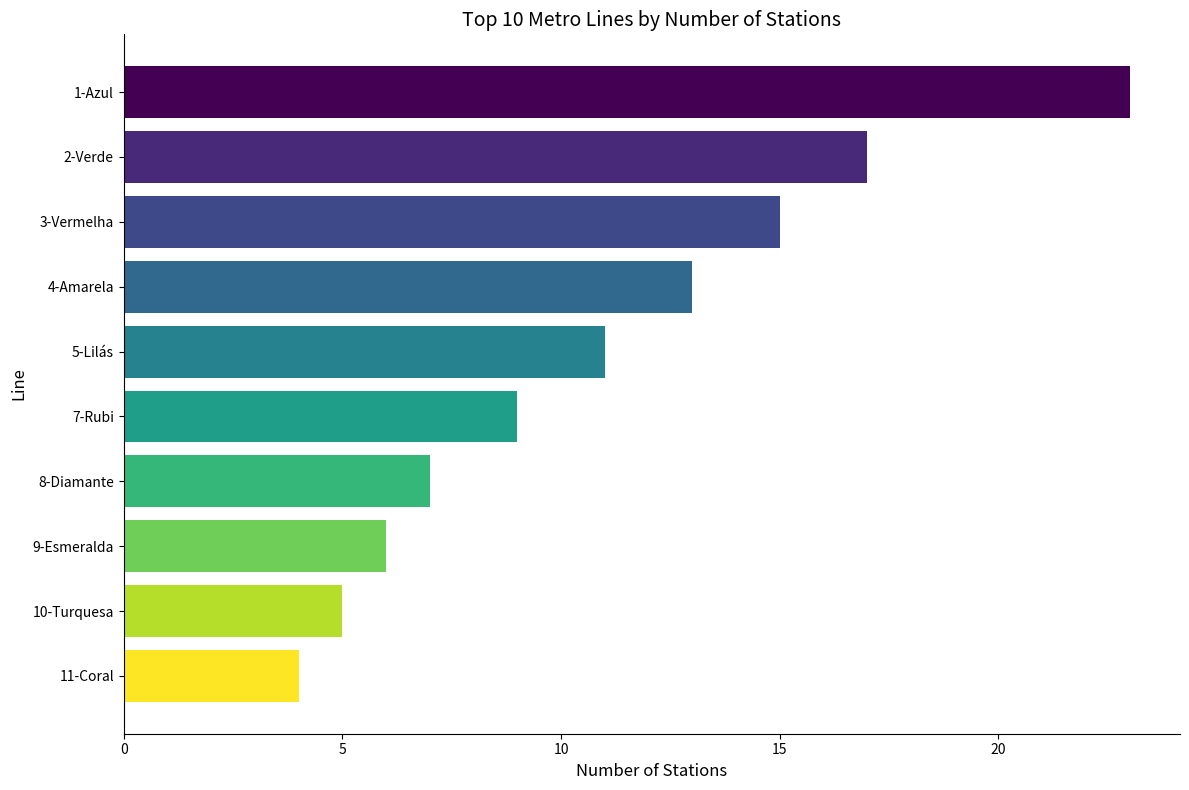

The chart shows a value of 15 at 3-Vermelha. True or false?

True